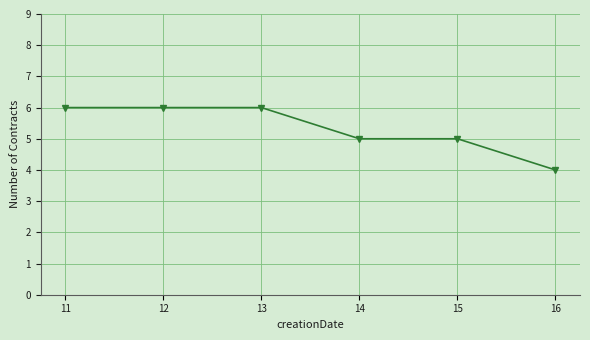

The chart shows a value of 6 at 11. True or false?

True